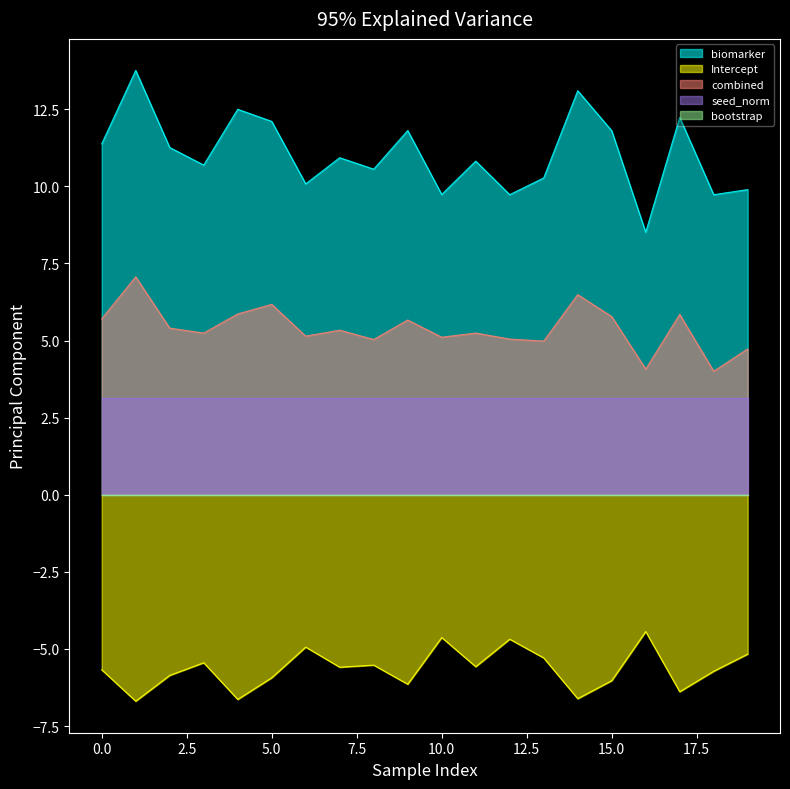

Which series has the largest range (max minus min)?

biomarker